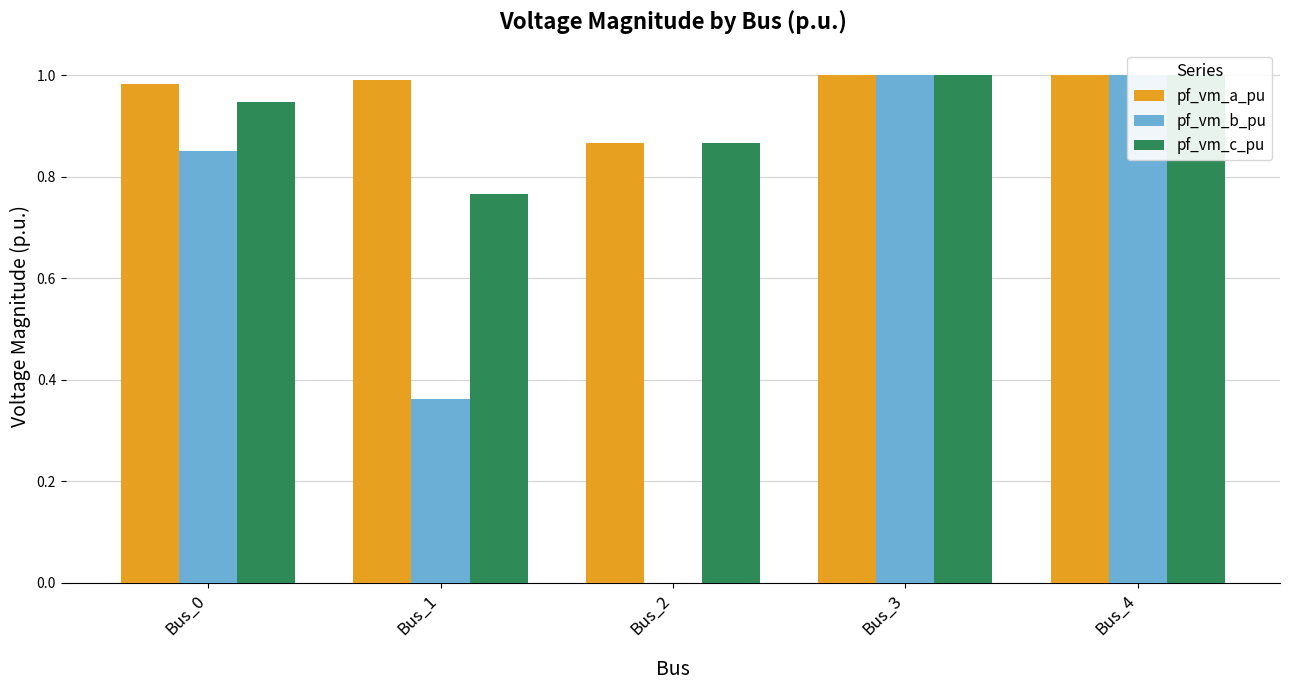

Reading left to right, list all the values displayed in this chart.

pf_vm_a_pu: 1.0	1.0	0.9	1.0	1.0
pf_vm_b_pu: 0.9	0.4	0.0	1.0	1.0
pf_vm_c_pu: 0.9	0.8	0.9	1.0	1.0